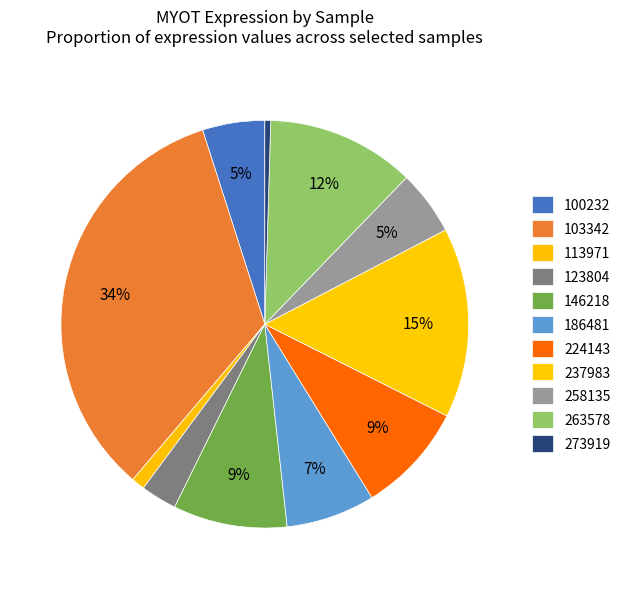

Does 186481 account for over 50% of the chart?

No